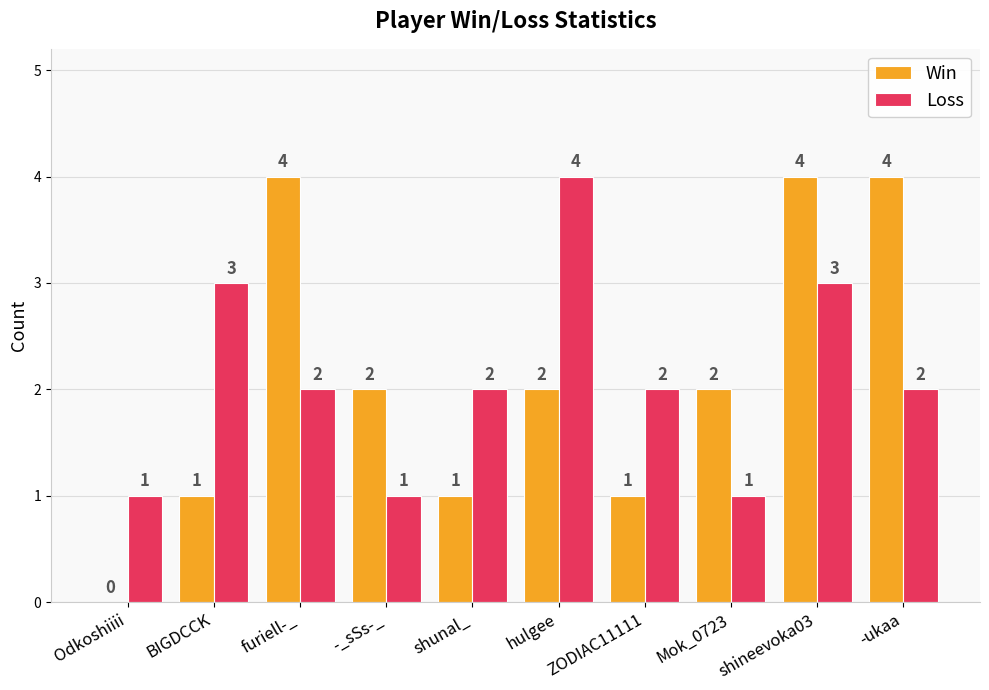

How many groups of bars are there?

10